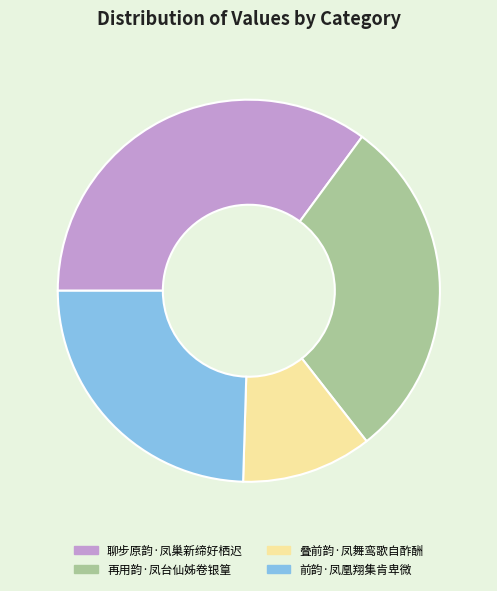

True or false: 前韵·凤凰翔集肯卑微 accounts for 25% of the total.

True